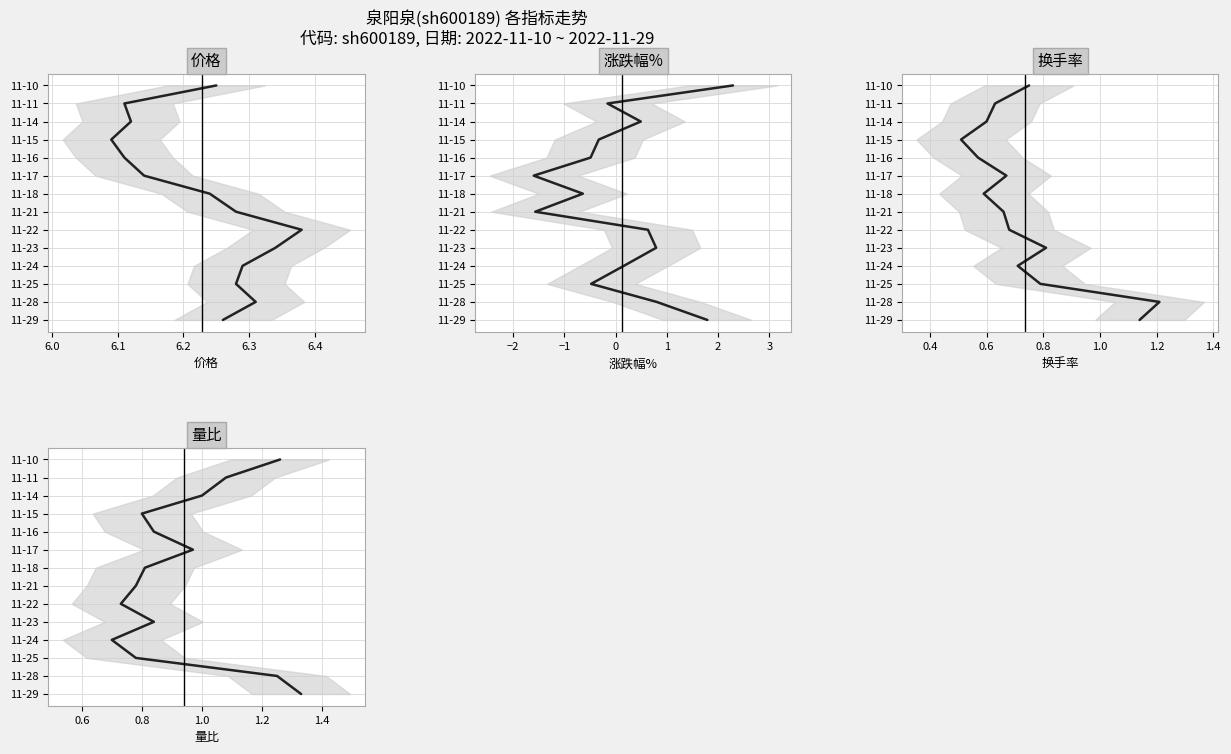

True or false: 量比 and 涨跌幅% cross at least once.

False